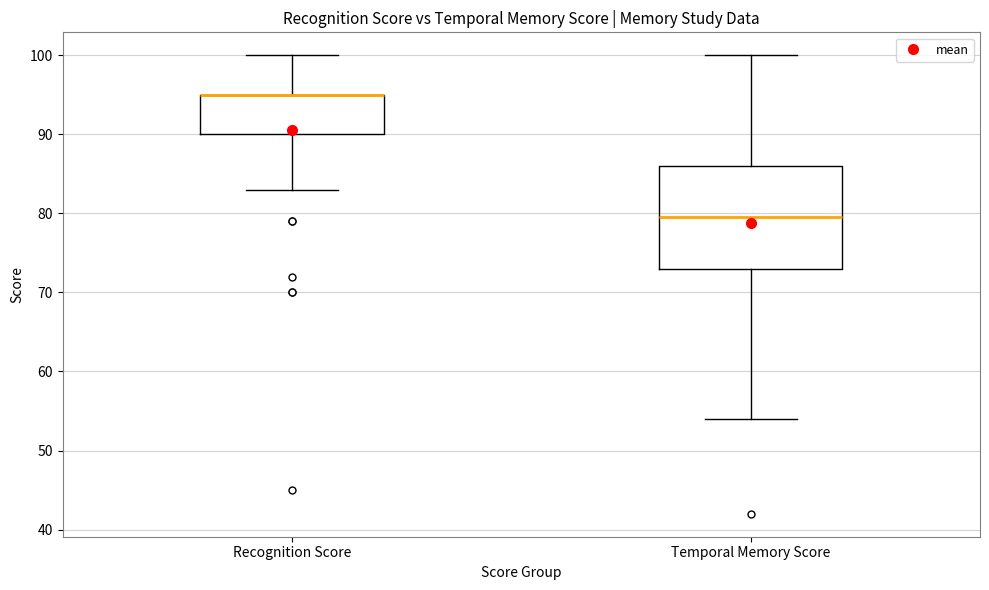

Where is the upper edge of the box for Recognition Score on the y-axis? The values are not printed on the chart, so give them approximately, as read against the axis.

95